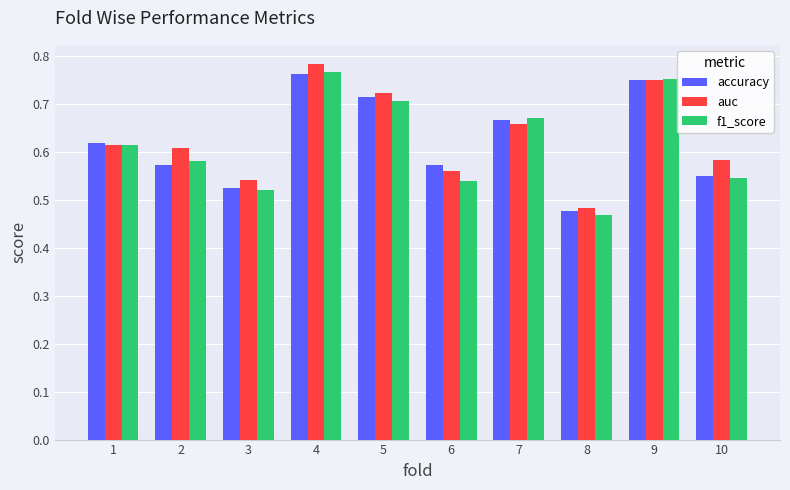

Which series changed the most between 5 and 10?

accuracy